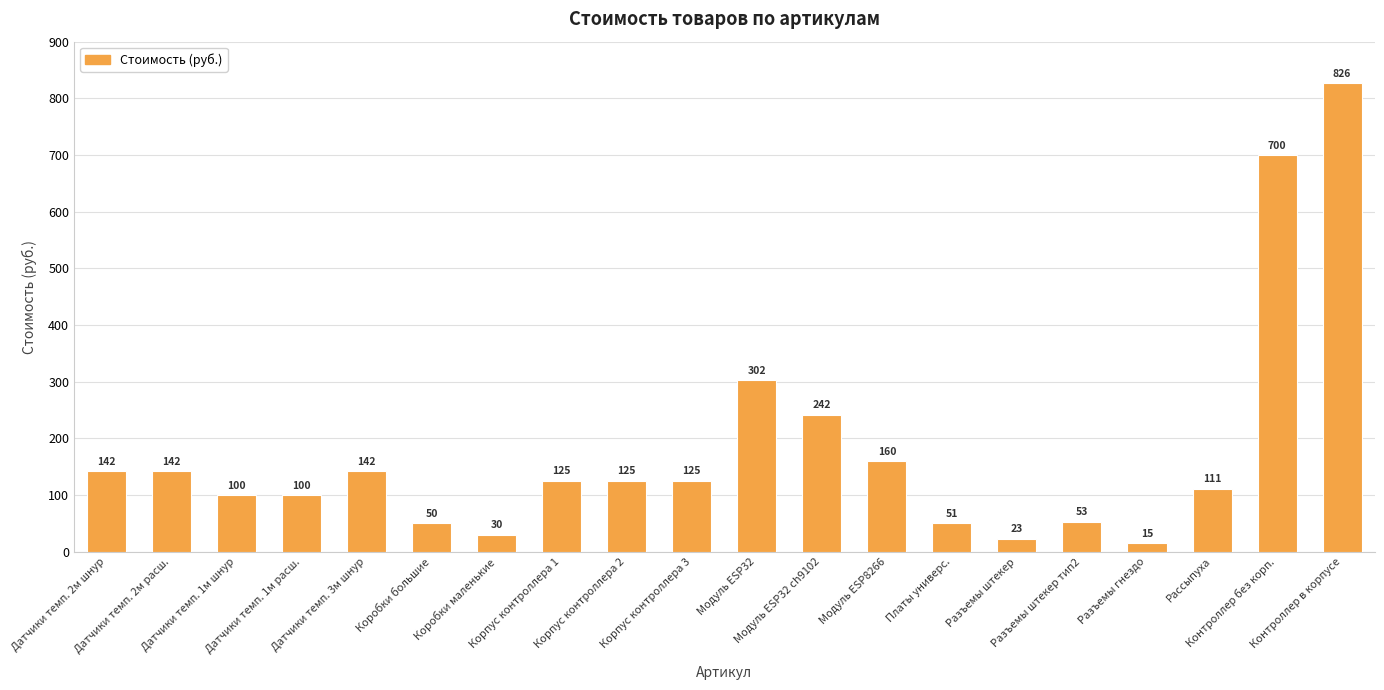

What is the average value?

178.2